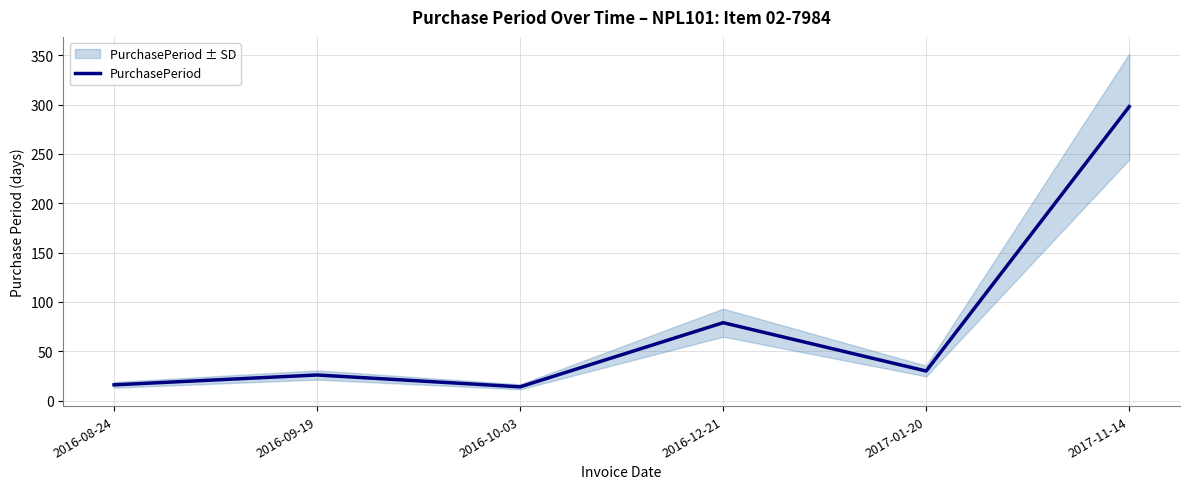

What is the change in value from 2016-12-21 to 2017-01-20?

-49